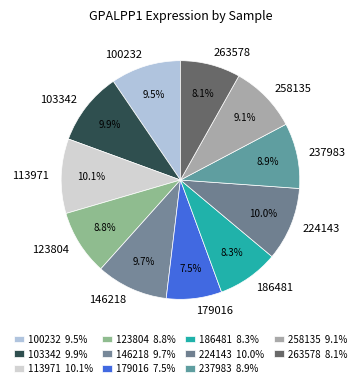

What is the total percentage of 258135 and 224143?

19.1%